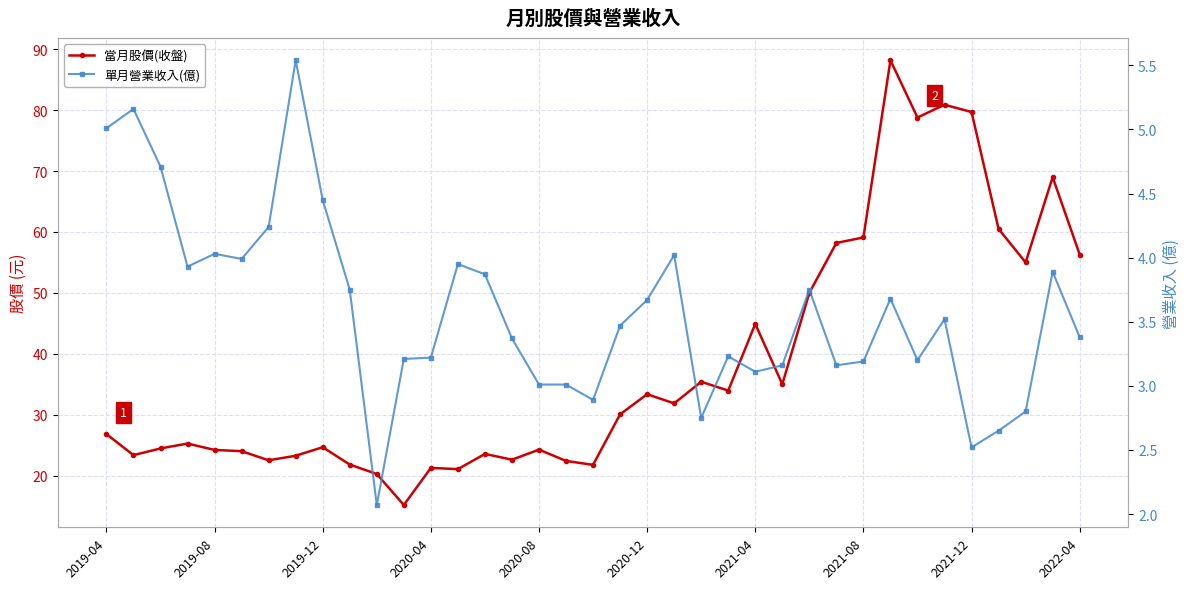

What is the highest value of the 當月股價(收盤) series?

88.2